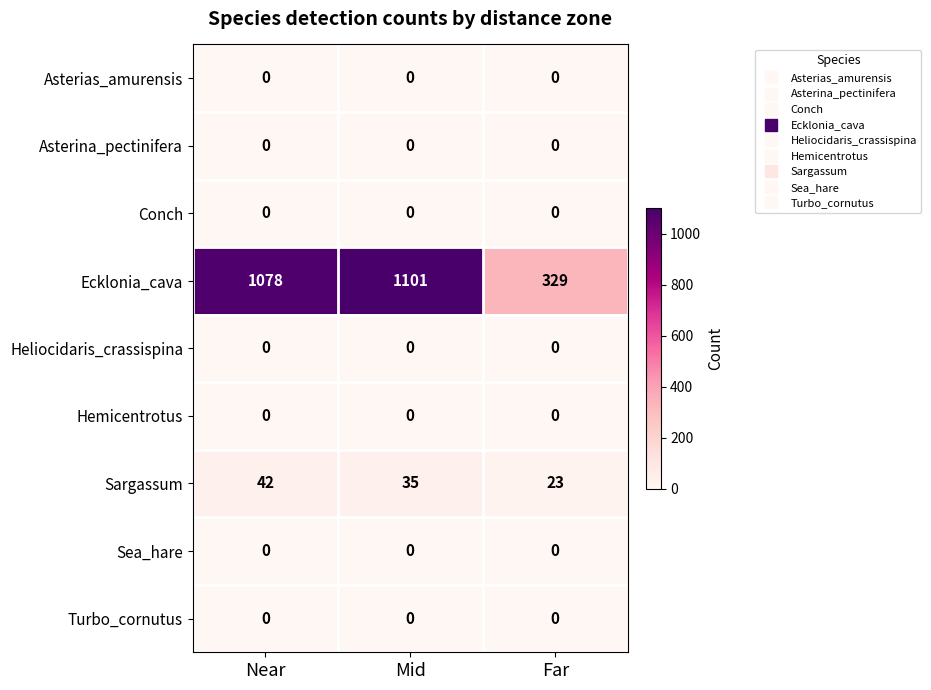

Reading left to right, list all the values displayed in this chart.

Asterias_amurensis: Near=0	Mid=0	Far=0
Asterina_pectinifera: Near=0	Mid=0	Far=0
Conch: Near=0	Mid=0	Far=0
Ecklonia_cava: Near=1078	Mid=1101	Far=329
Heliocidaris_crassispina: Near=0	Mid=0	Far=0
Hemicentrotus: Near=0	Mid=0	Far=0
Sargassum: Near=42	Mid=35	Far=23
Sea_hare: Near=0	Mid=0	Far=0
Turbo_cornutus: Near=0	Mid=0	Far=0